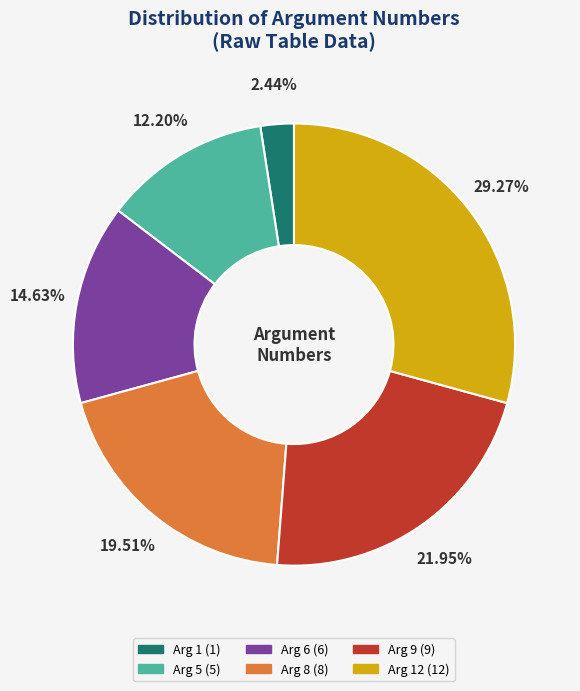

Is there a majority slice in this chart?

No